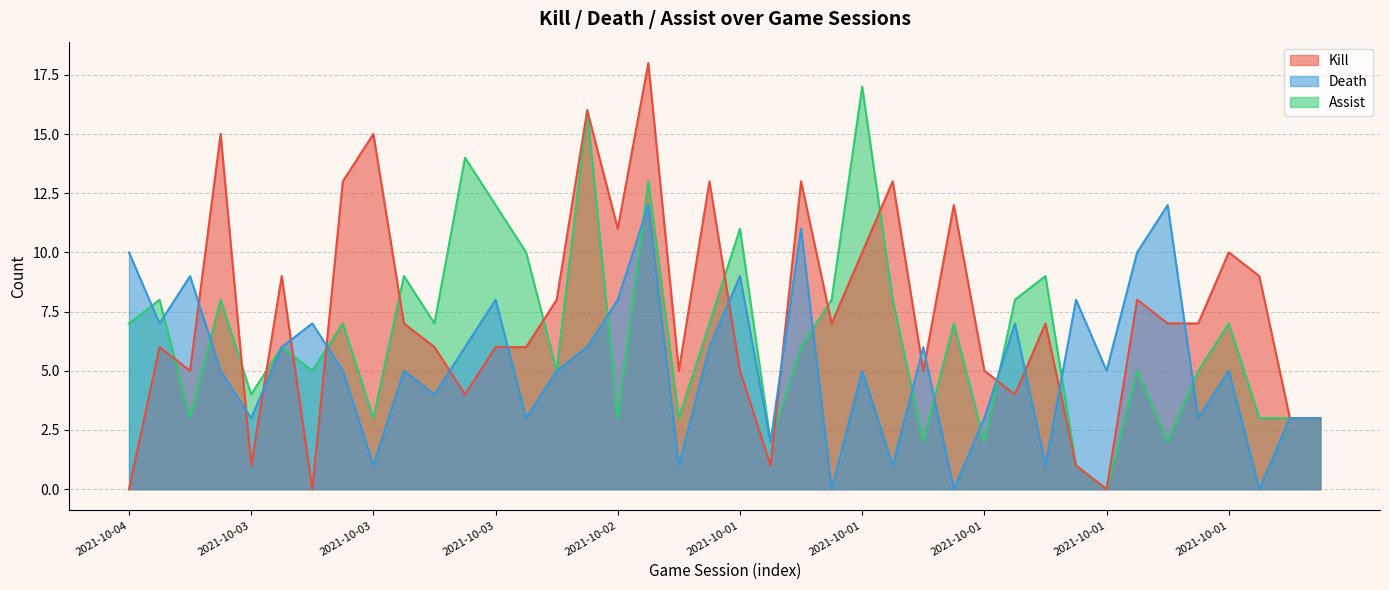

After their last crossing, which series has the higher values: kill or death?

kill